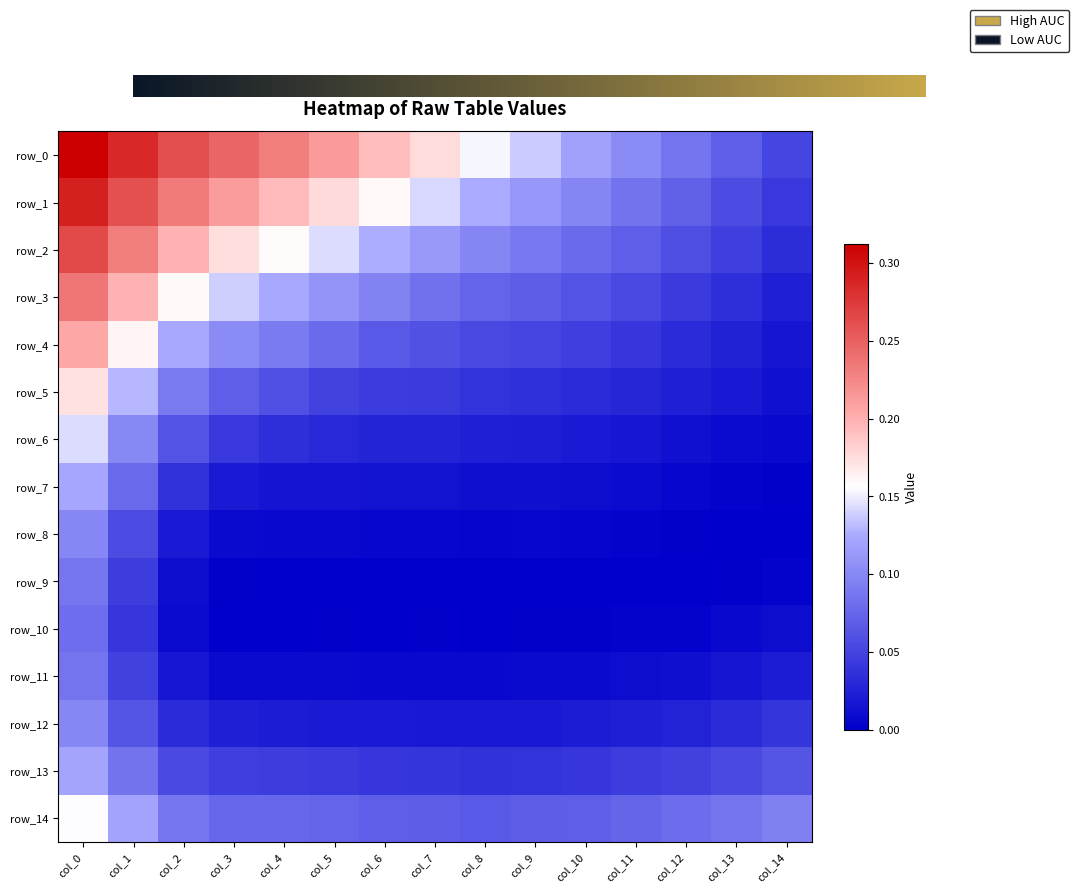

Reading left to right, transcribe all the data shown in this chart.

row_0: 0.3	0.3	0.3	0.2	0.2	0.2	0.2	0.2	0.2	0.1	0.1	0.1	0.1	0.1	0.1
row_1: 0.3	0.3	0.2	0.2	0.2	0.2	0.2	0.1	0.1	0.1	0.1	0.1	0.1	0.1	0.0
row_2: 0.3	0.2	0.2	0.2	0.2	0.1	0.1	0.1	0.1	0.1	0.1	0.1	0.1	0.0	0.0
row_3: 0.2	0.2	0.2	0.1	0.1	0.1	0.1	0.1	0.1	0.1	0.1	0.1	0.0	0.0	0.0
row_4: 0.2	0.2	0.1	0.1	0.1	0.1	0.1	0.1	0.1	0.1	0.0	0.0	0.0	0.0	0.0
row_5: 0.2	0.1	0.1	0.1	0.1	0.0	0.0	0.0	0.0	0.0	0.0	0.0	0.0	0.0	0.0
row_6: 0.1	0.1	0.1	0.0	0.0	0.0	0.0	0.0	0.0	0.0	0.0	0.0	0.0	0.0	0.0
row_7: 0.1	0.1	0.0	0.0	0.0	0.0	0.0	0.0	0.0	0.0	0.0	0.0	0.0	0.0	0.0
row_8: 0.1	0.1	0.0	0.0	0.0	0.0	0.0	0.0	0.0	0.0	0.0	0.0	0.0	0.0	0.0
row_9: 0.1	0.0	0.0	0.0	0.0	0.0	0.0	0.0	0.0	0.0	0.0	0.0	0.0	0.0	0.0
row_10: 0.1	0.0	0.0	0.0	0.0	0.0	0.0	0.0	0.0	0.0	0.0	0.0	0.0	0.0	0.0
row_11: 0.1	0.0	0.0	0.0	0.0	0.0	0.0	0.0	0.0	0.0	0.0	0.0	0.0	0.0	0.0
row_12: 0.1	0.1	0.0	0.0	0.0	0.0	0.0	0.0	0.0	0.0	0.0	0.0	0.0	0.0	0.0
row_13: 0.1	0.1	0.1	0.0	0.0	0.0	0.0	0.0	0.0	0.0	0.0	0.0	0.0	0.1	0.1
row_14: 0.2	0.1	0.1	0.1	0.1	0.1	0.1	0.1	0.1	0.1	0.1	0.1	0.1	0.1	0.1